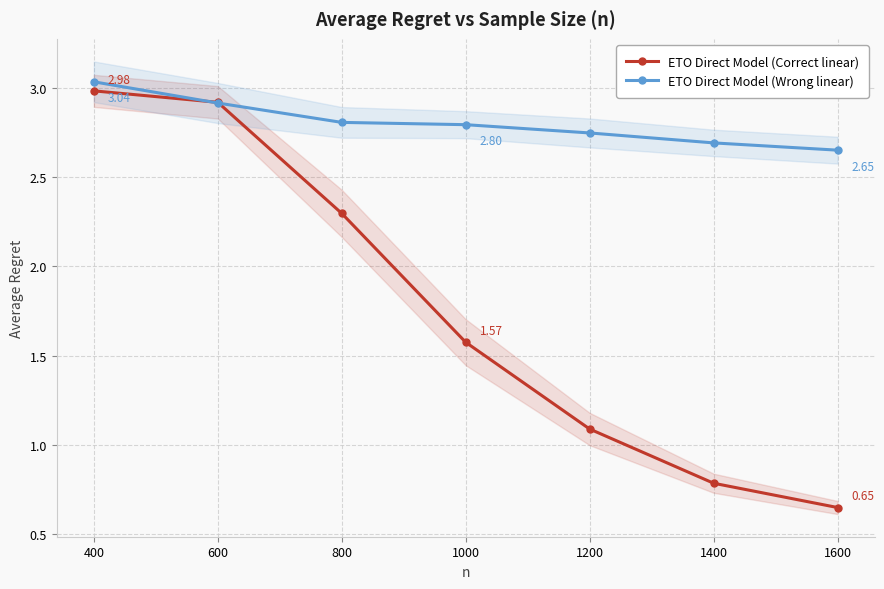

What is the spread (max minus min) of values at 1600?

2.0